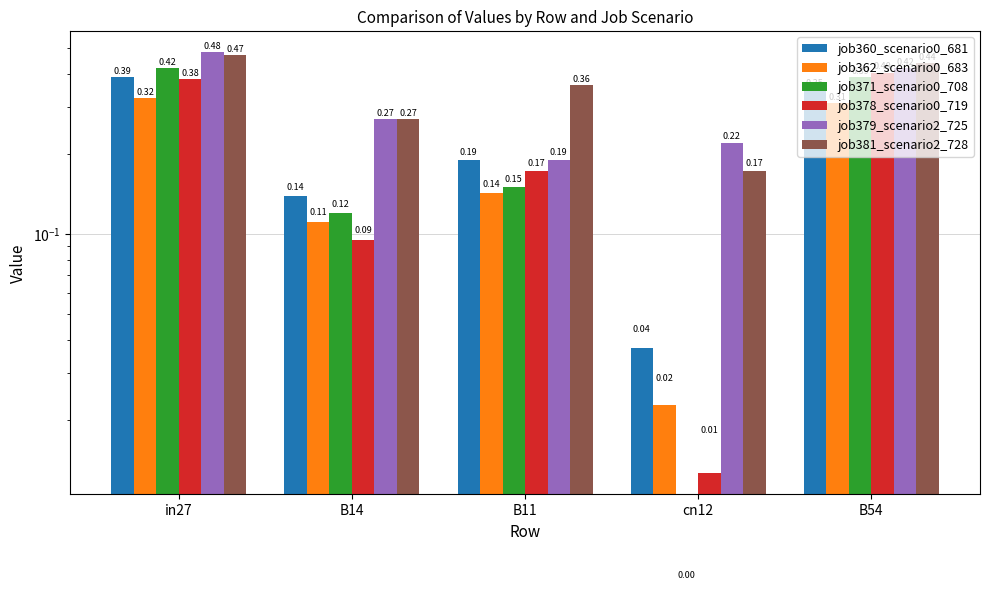

How many values in job371_scenario0_708 are above zero?

4